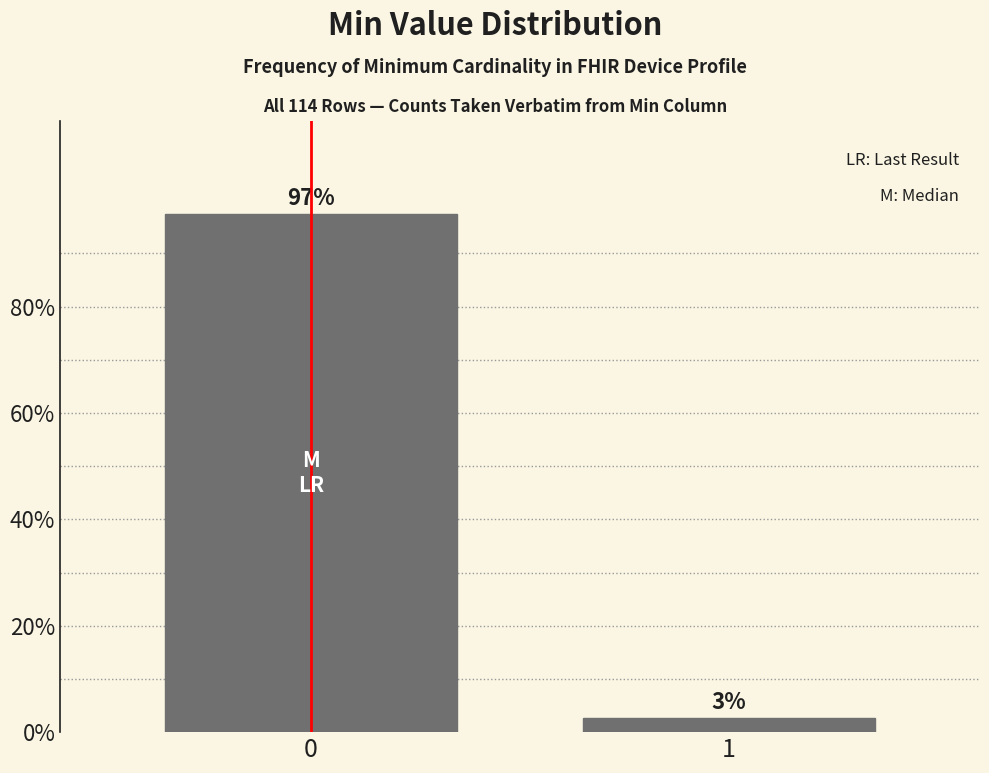

What is the sum of the values at 1 and 0?

100.0